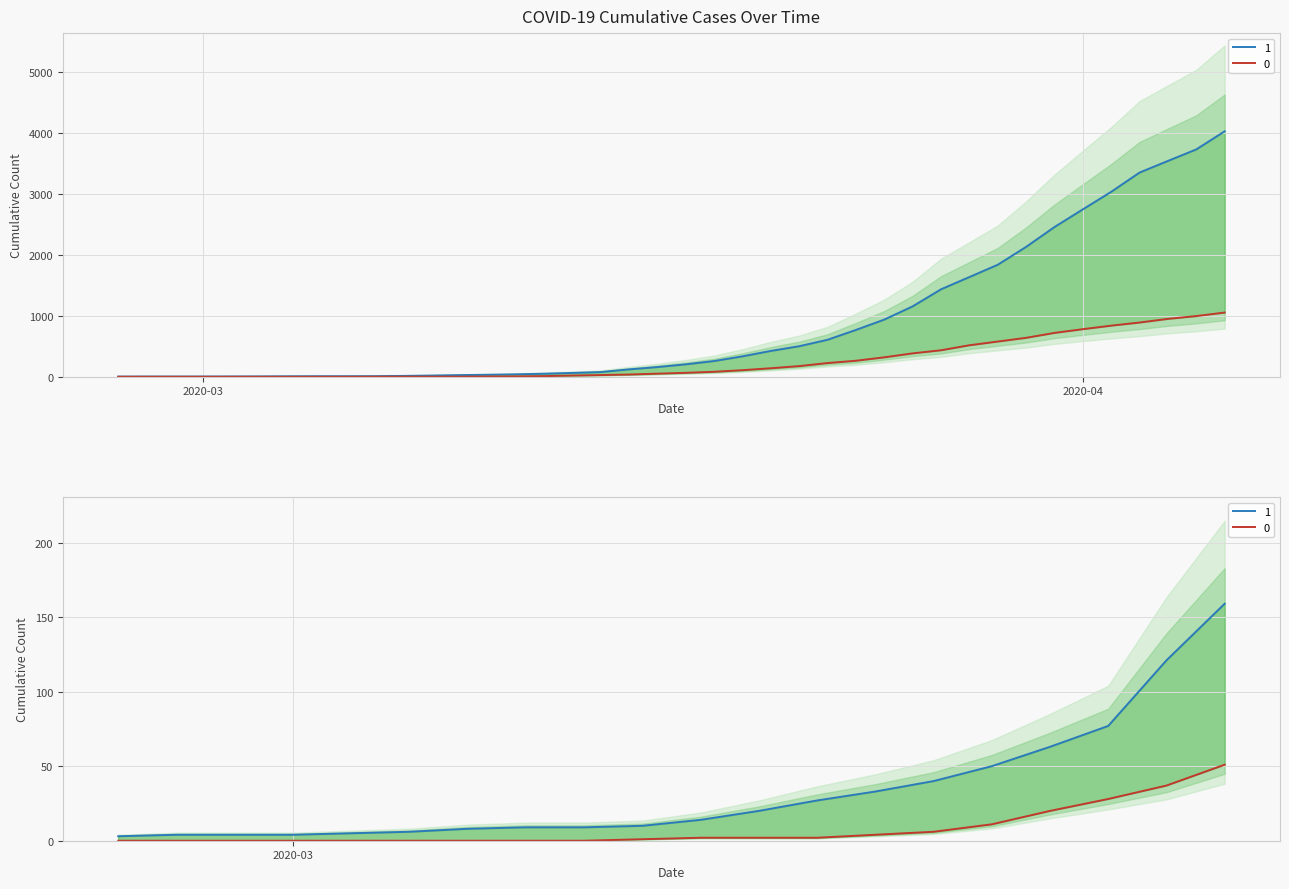

What is the maximum value for 0?

1054